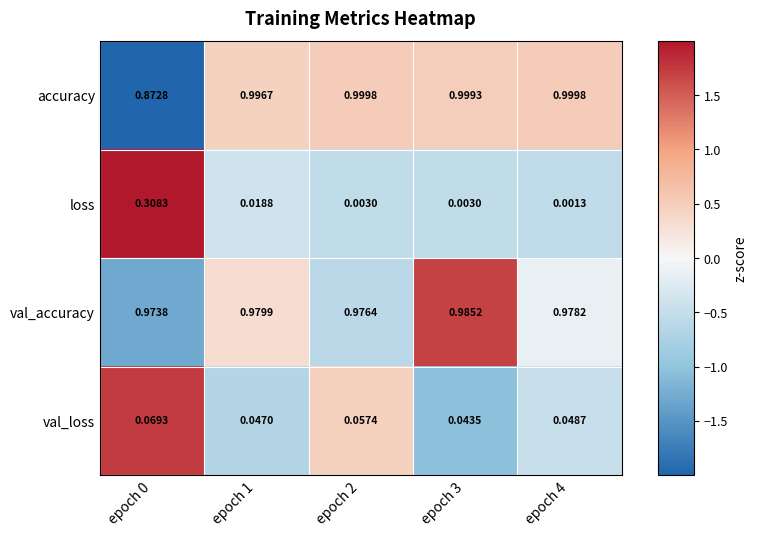

List the series in order of their peak value, highest first.

accuracy, val_accuracy, loss, val_loss